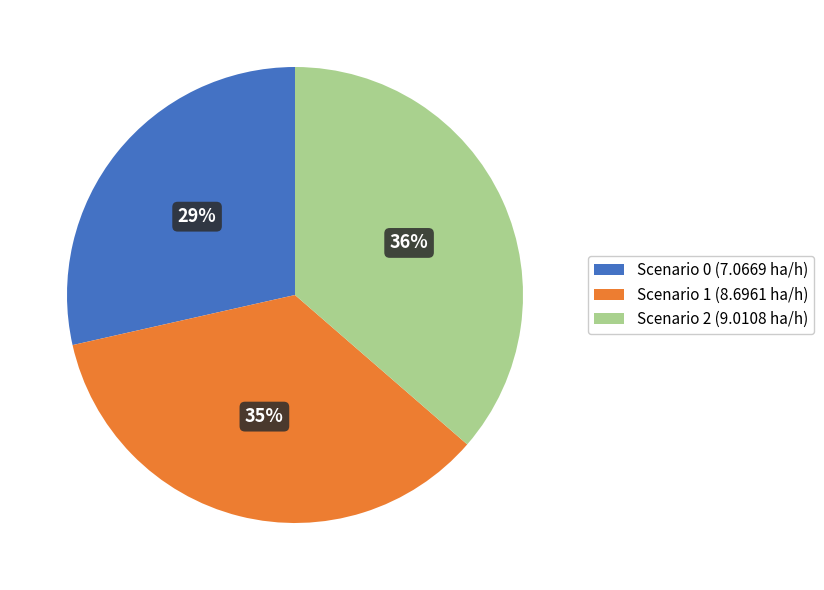

To the nearest percent, what percentage of the pie is Scenario 1 (8.6961 ha/h)?

35%